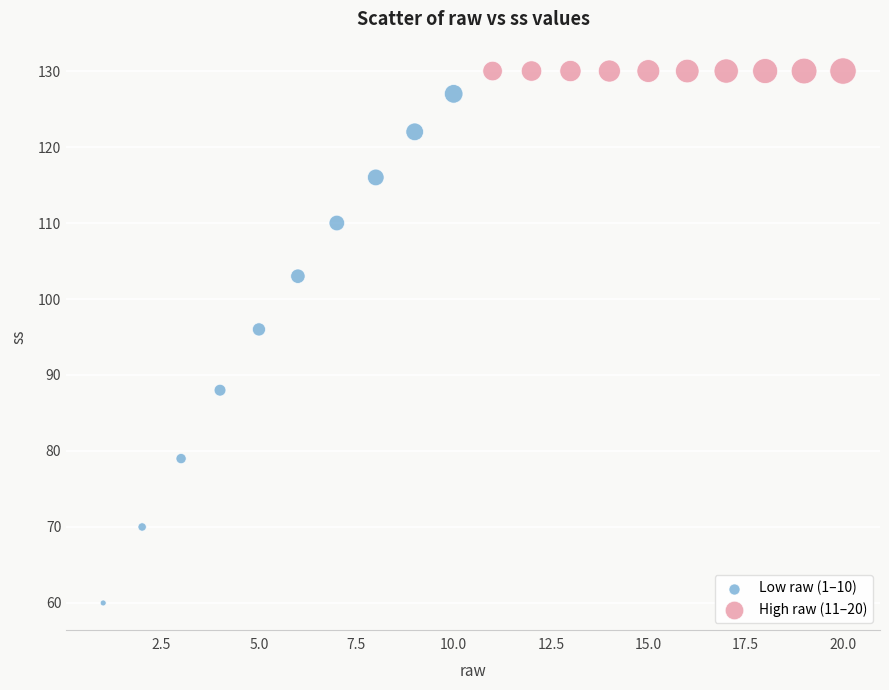

Which series contains the lowest Y value?

Low raw (1–10)